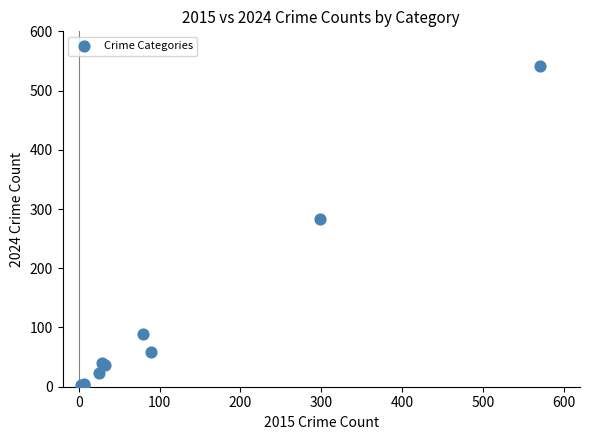

What Y value in the scatter plot is closest to 272?

283